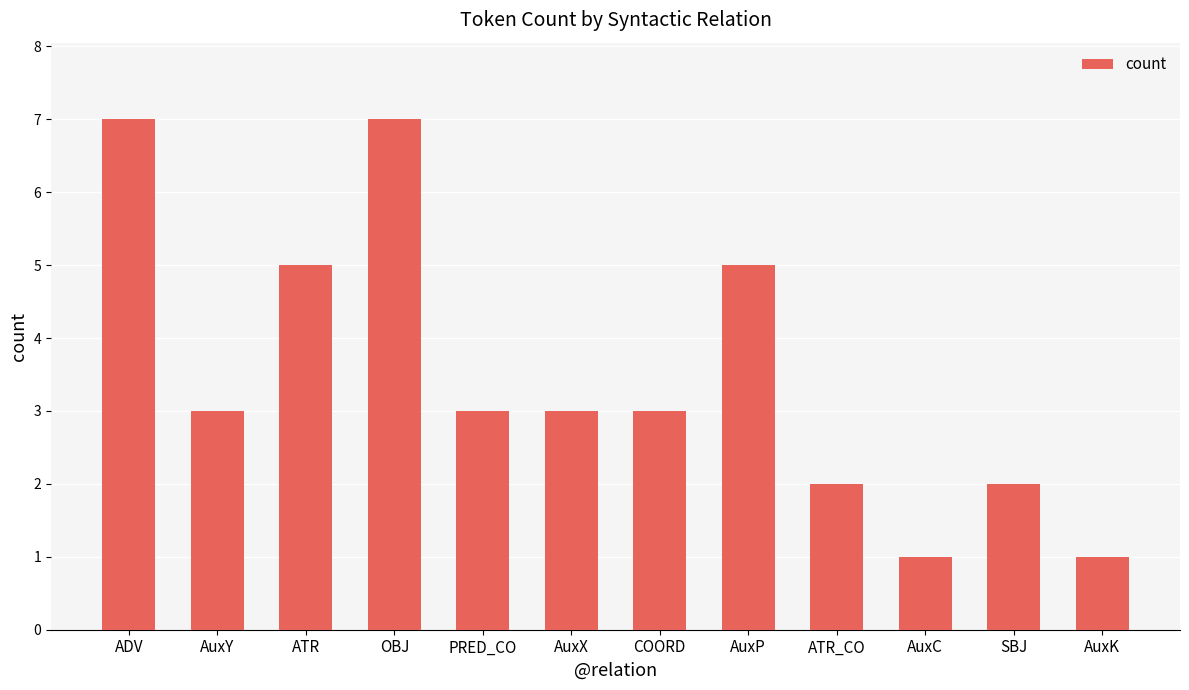

At which label does the data first exceed 3?

ADV